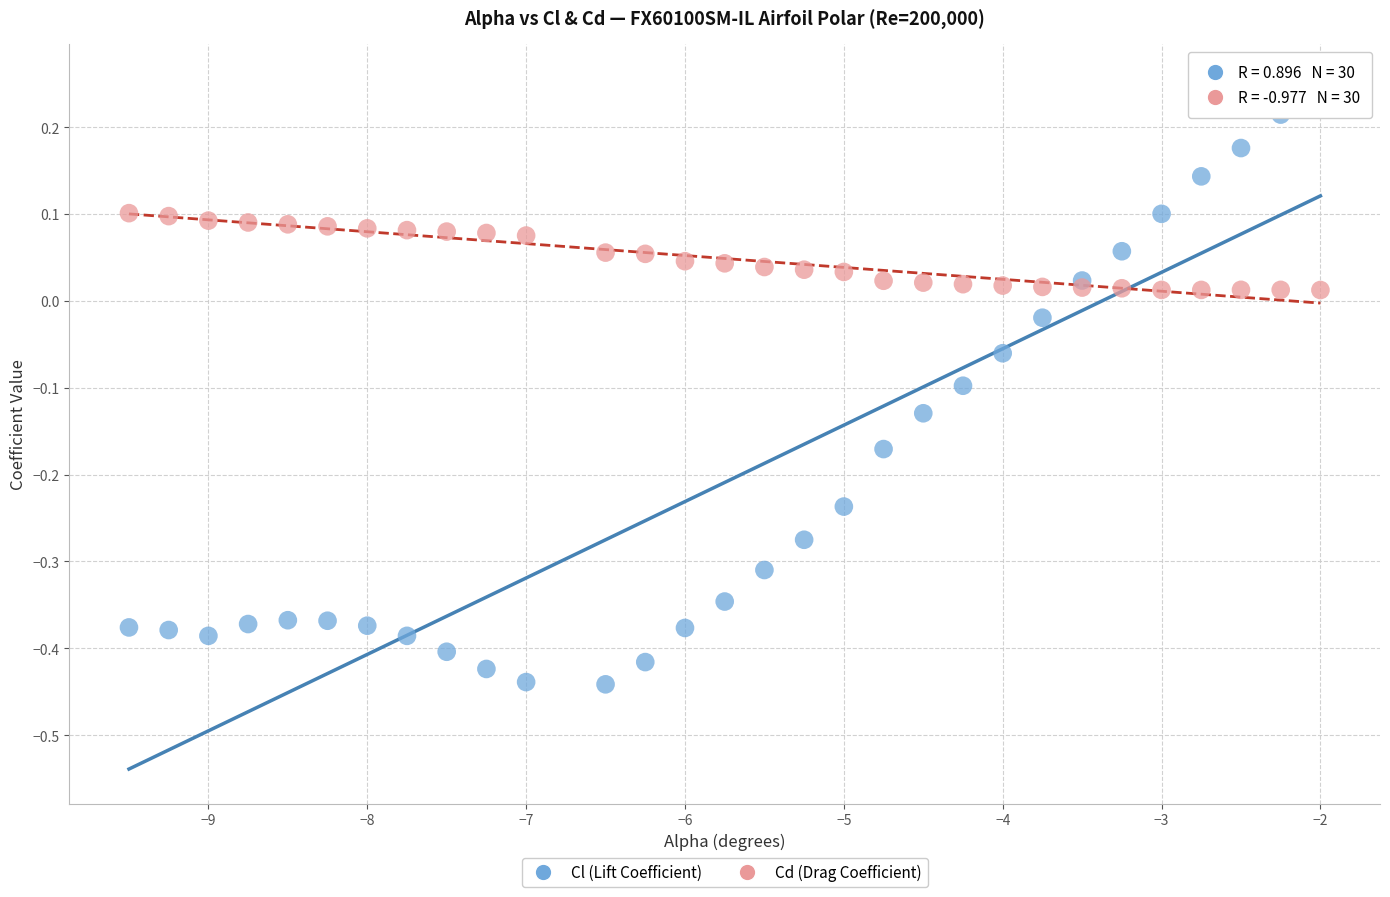

What is the X range (max minus min) for the scatter plot?

7.5